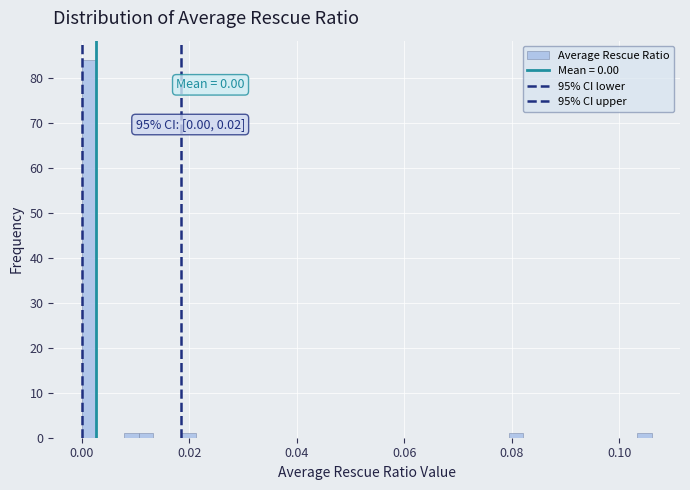

Read against the x-axis, roughly where is the centre of the tallest bar?

0.002